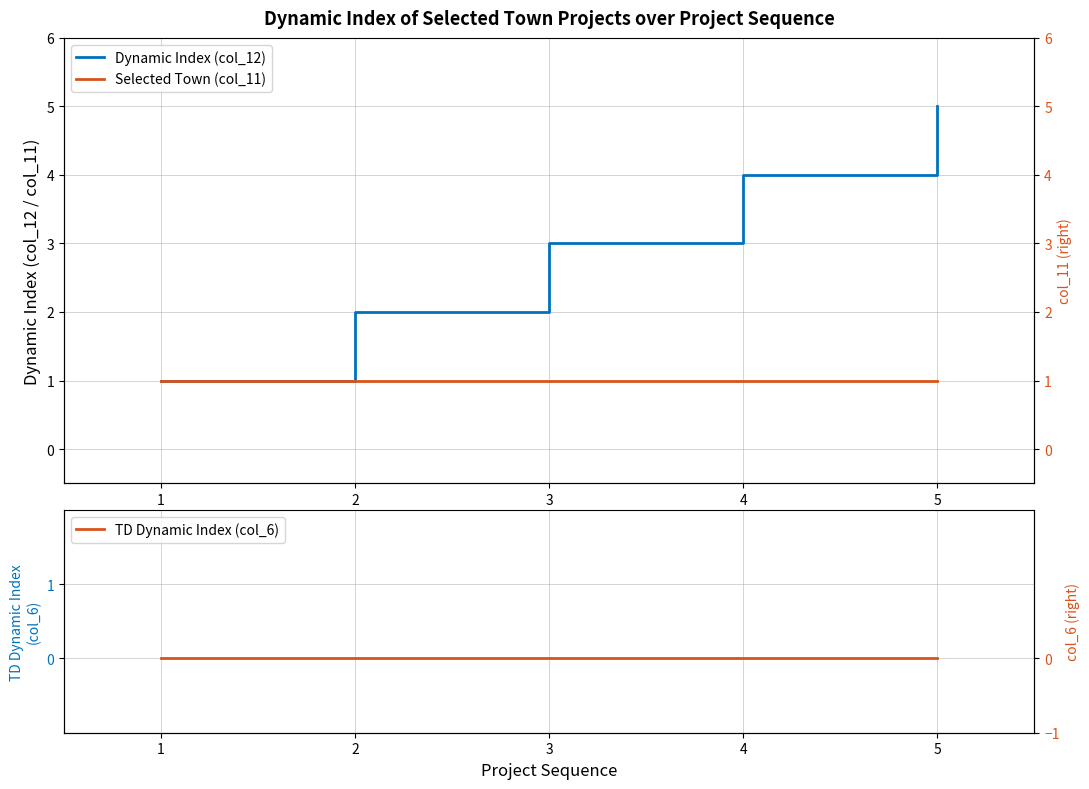

Reading left to right, extract all data points from this chart.

Dynamic Index (col_12): 1	2	3	4	5
Selected Town (col_11): 1	1	1	1	1
TD Dynamic Index (col_6): 0	0	0	0	0